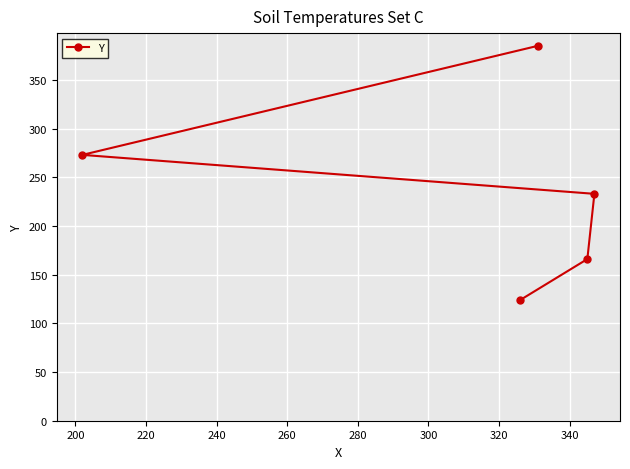

What is the average value?

236